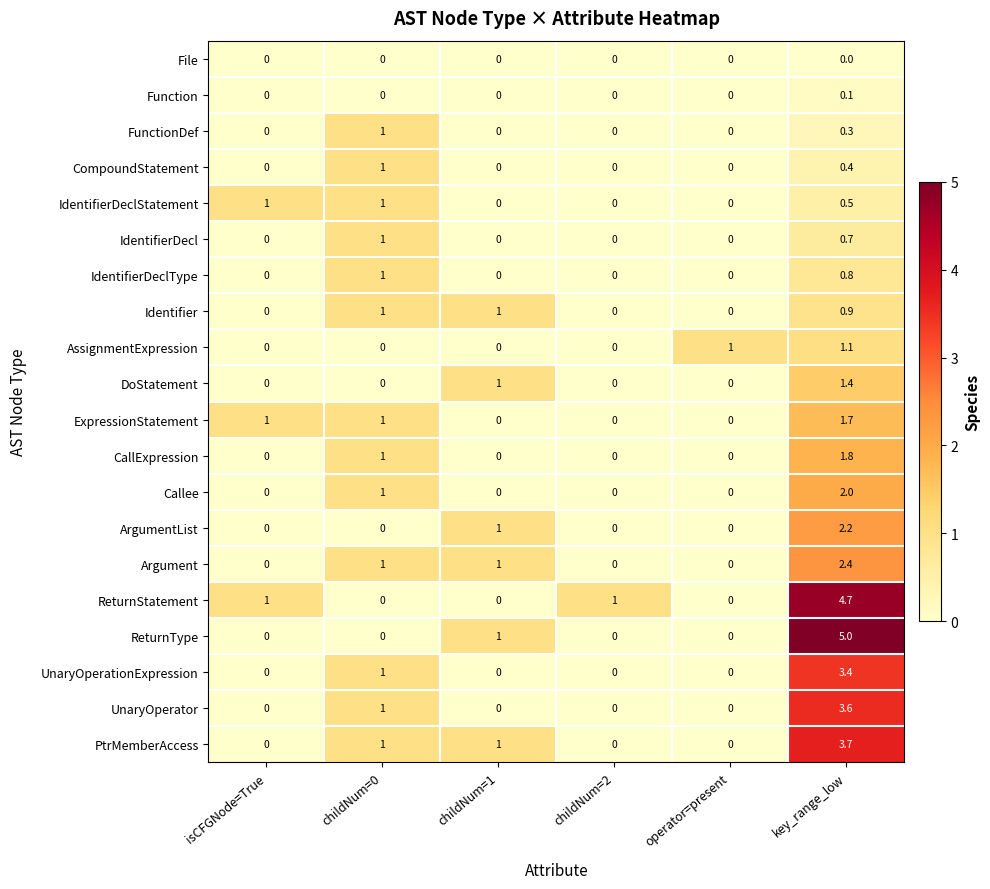

What is the maximum value for Callee?

2.0